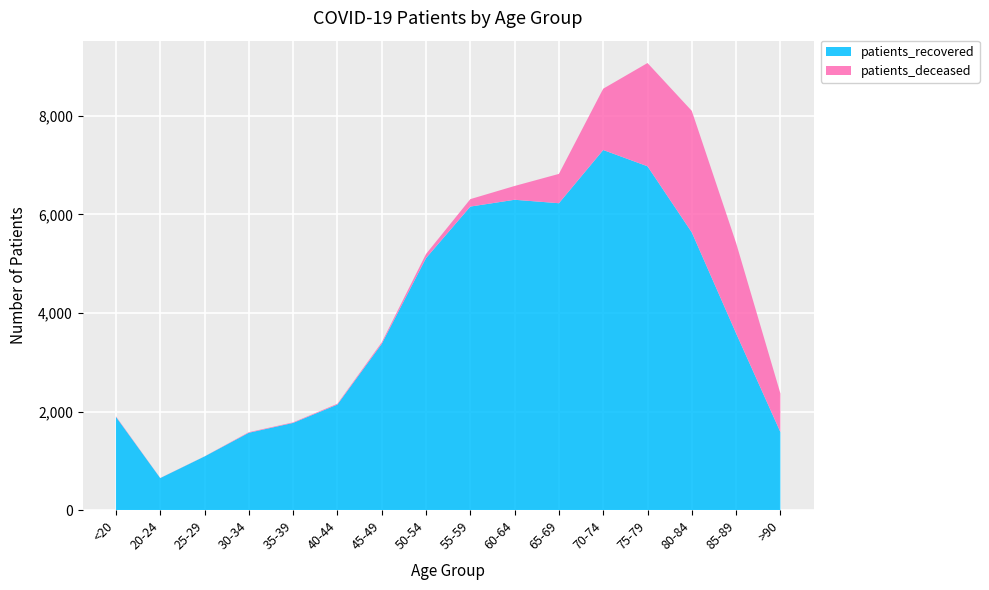

Reading left to right, list all the values displayed in this chart.

patients_recovered: 1892	649	1088	1569	1769	2142	3373	5113	6159	6297	6227	7307	6977	5635	3587	1583
patients_deceased: 11	3	2	12	11	16	30	84	151	280	595	1244	2095	2466	1833	783